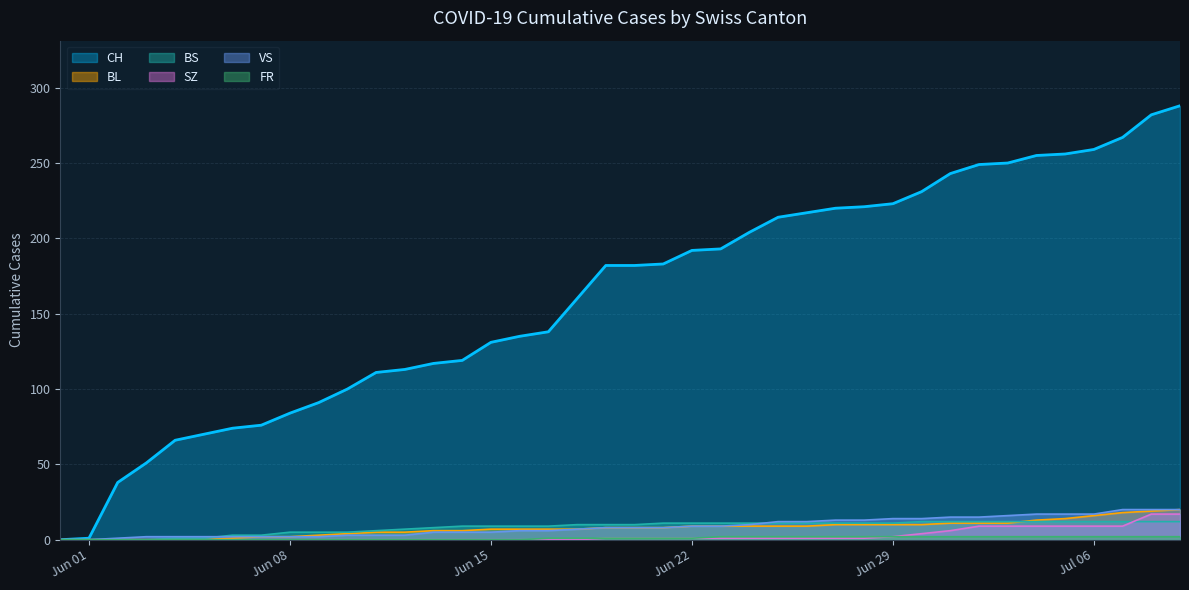

How many values in SZ are above zero?

21